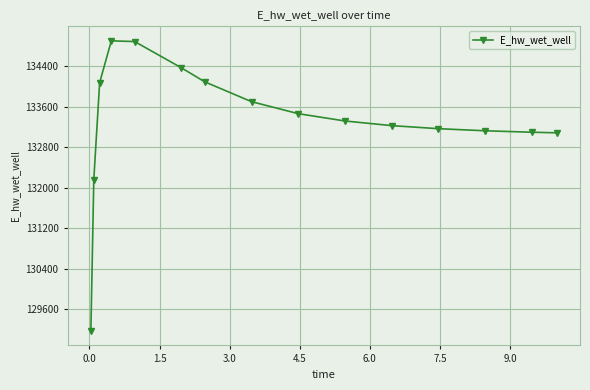

How many lines are shown in the chart?

1